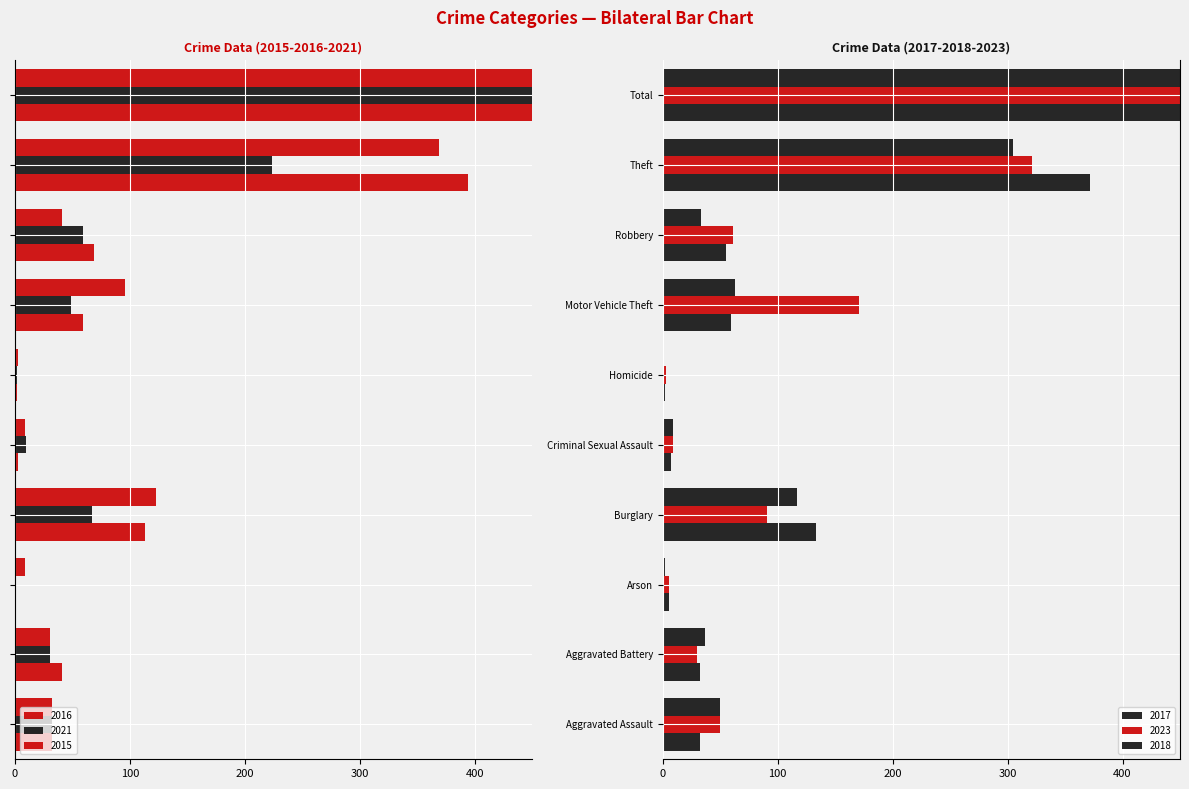

Is the value of 2016 at Theft greater than the value of 2023 at Arson?

No